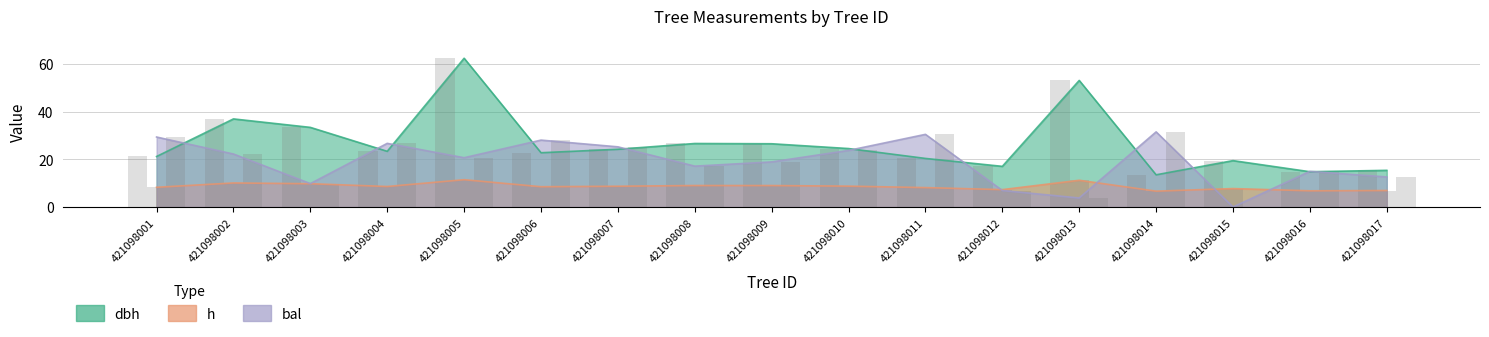

What is the greatest value displayed?

62.3